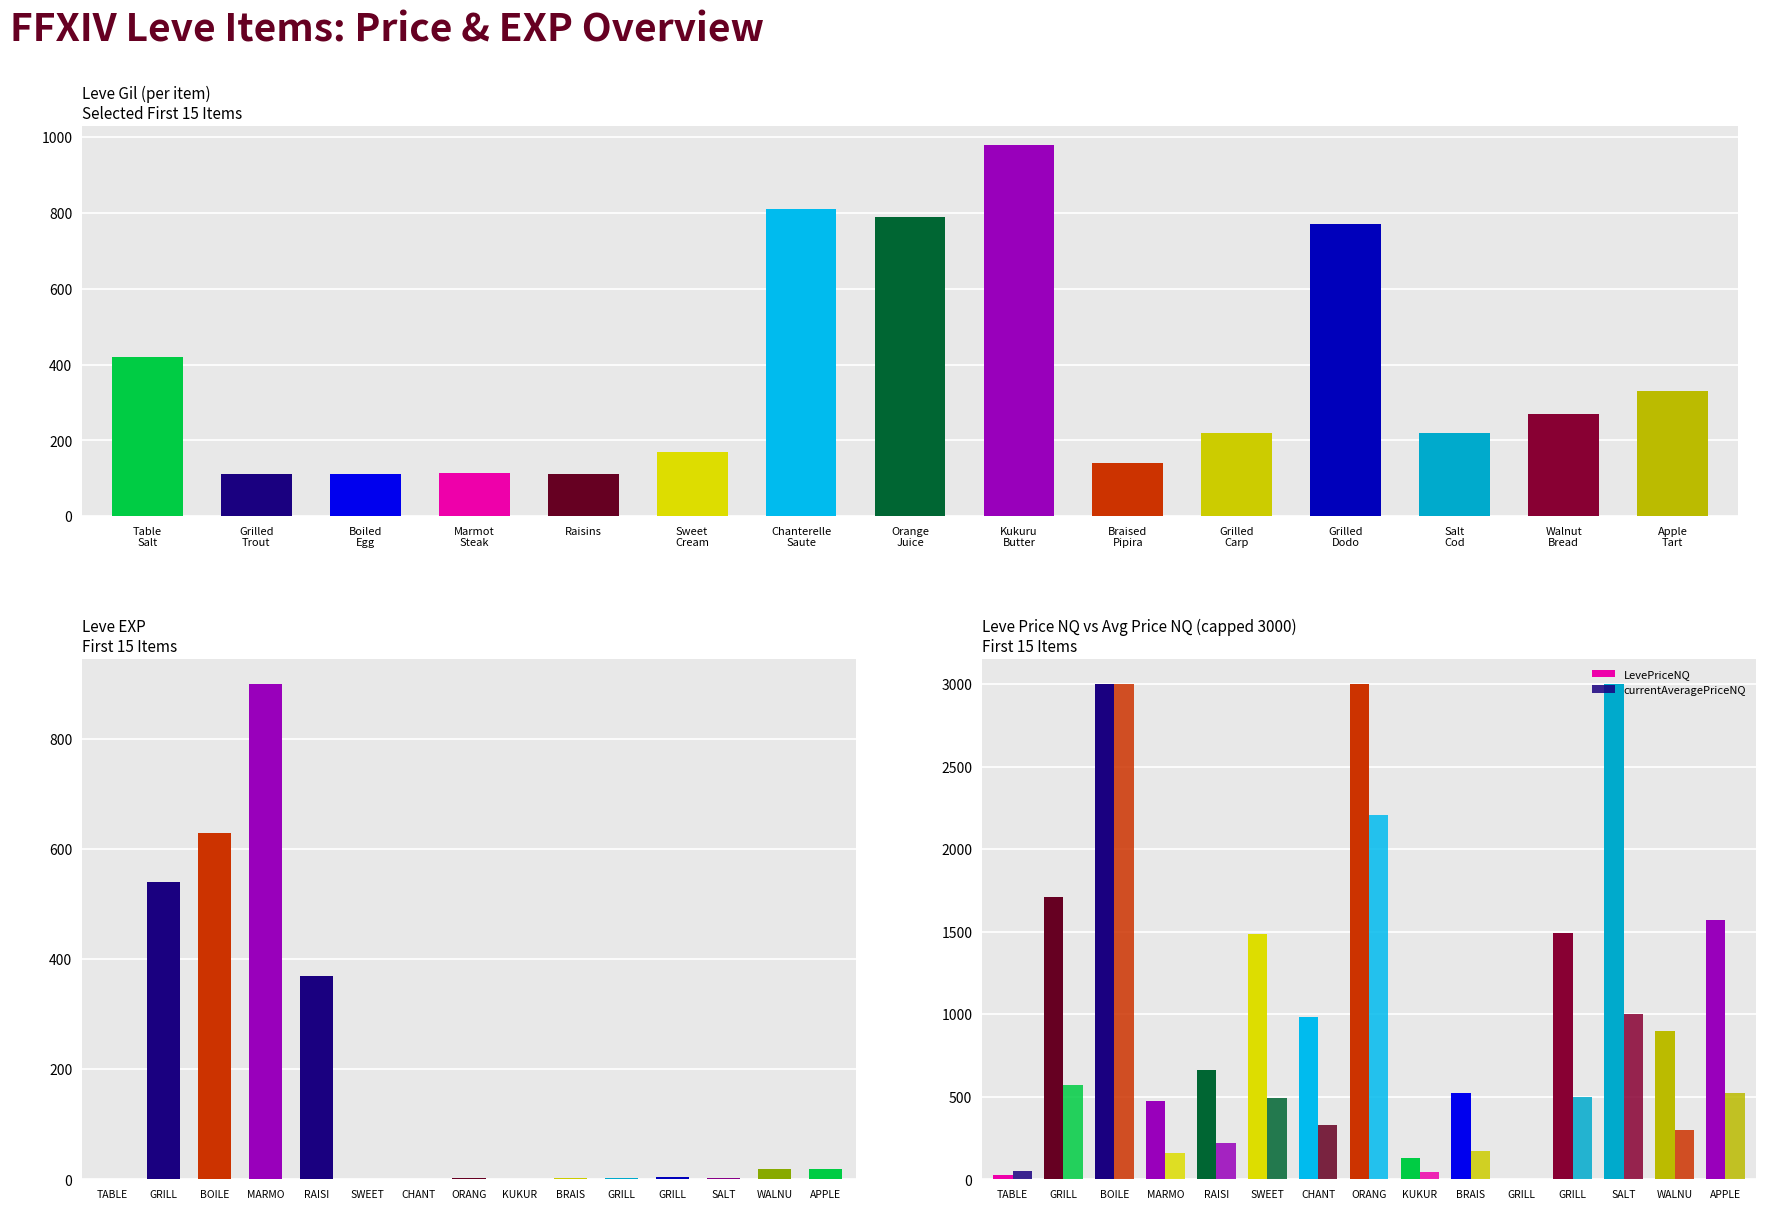

What is the difference between the second highest and second lowest values in the Leve EXP series?

629